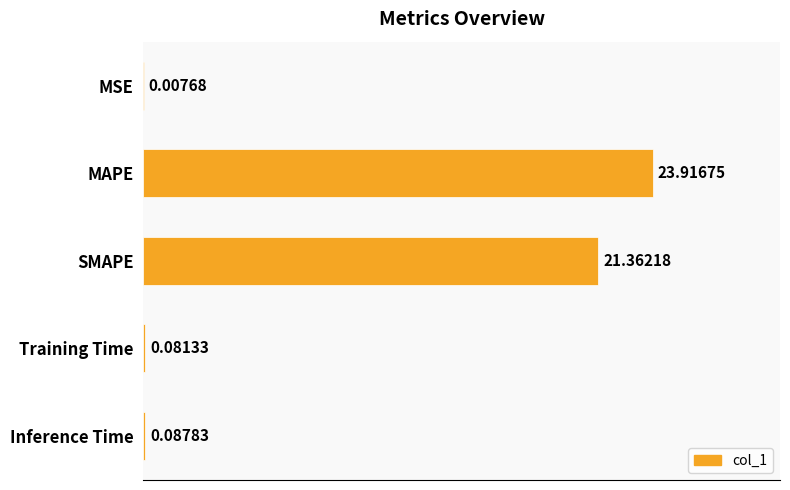

Are the bars horizontal?

Yes